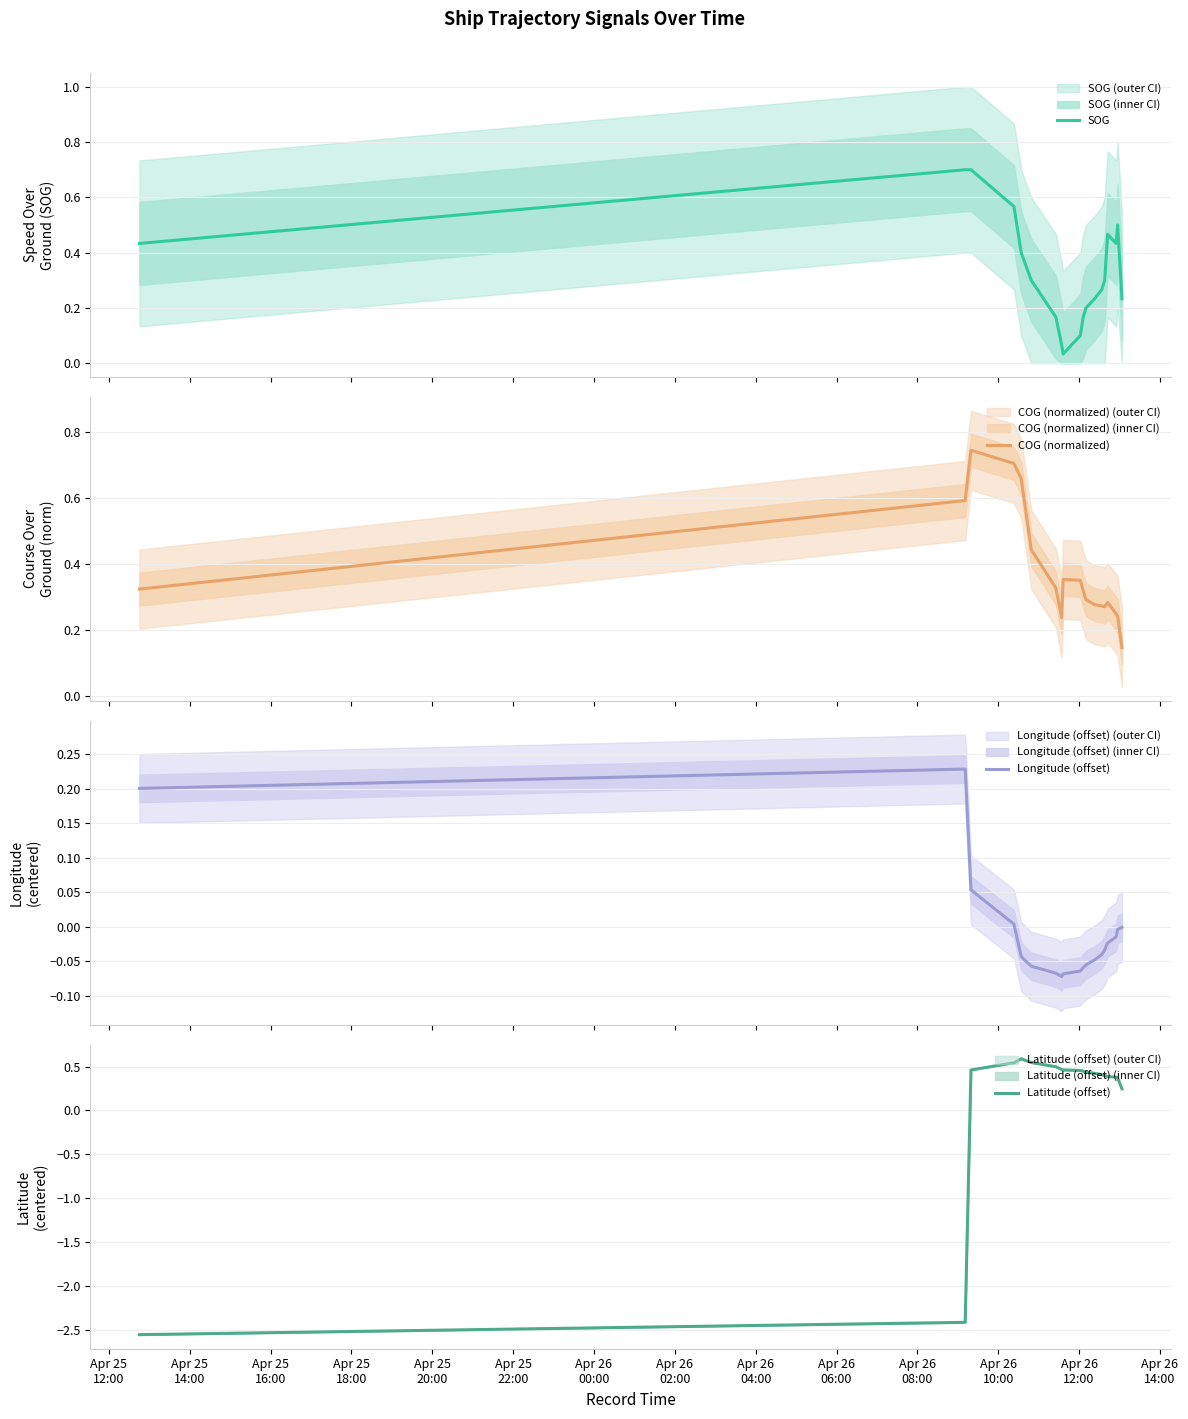

What is the difference between the maximum and second lowest values in the COG (normalized) series?

0.5